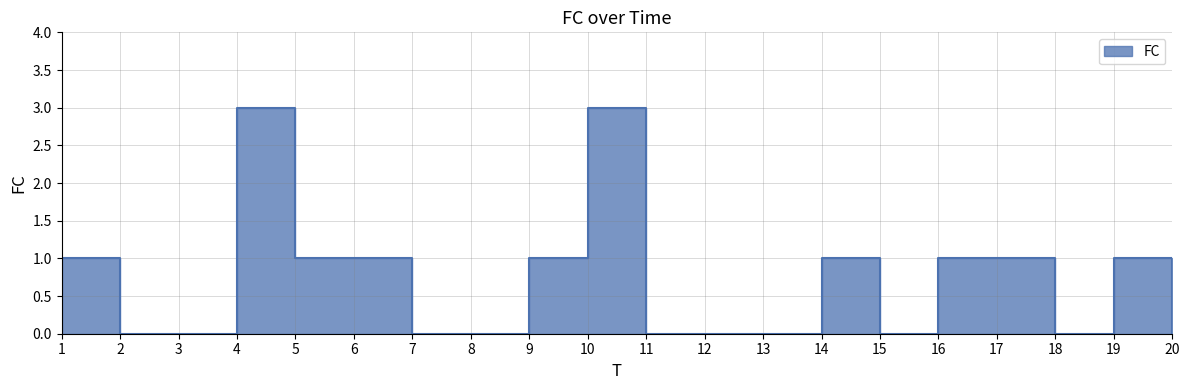

Where does the data first go above 1?

4